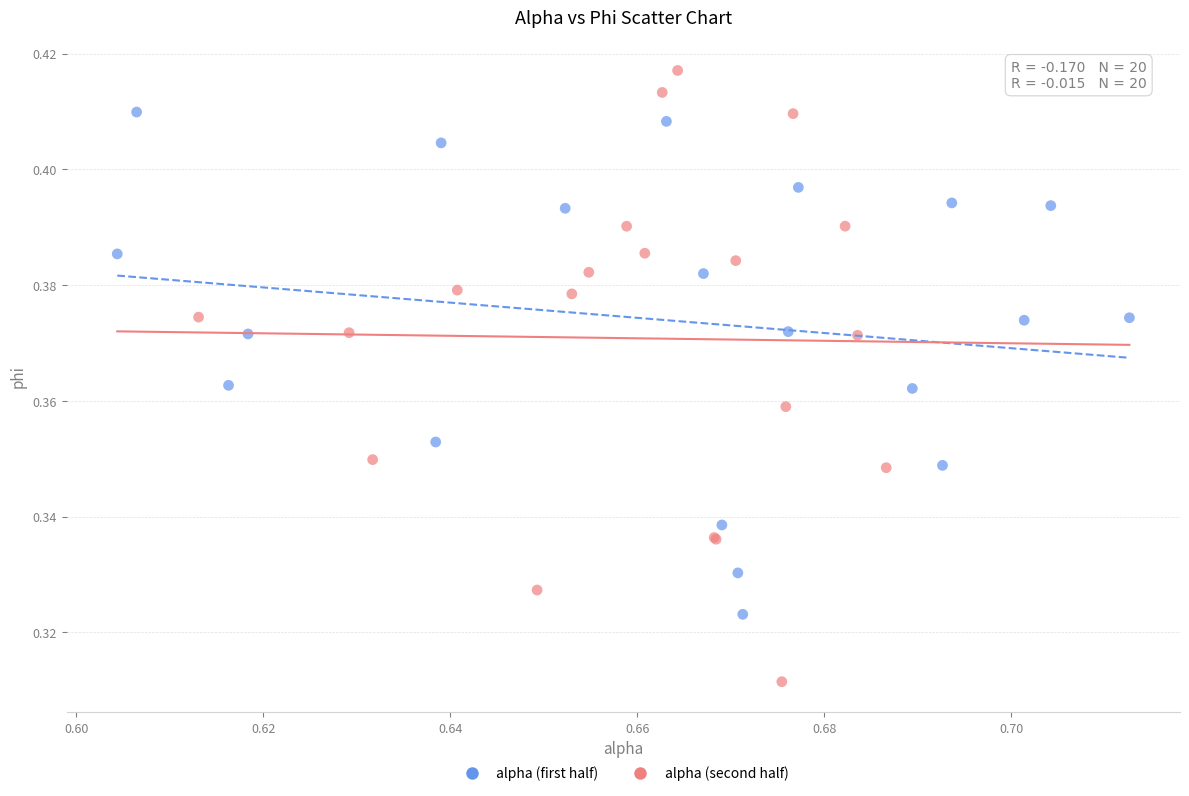

What are all the series names shown in the legend?

alpha (first half), alpha (second half)